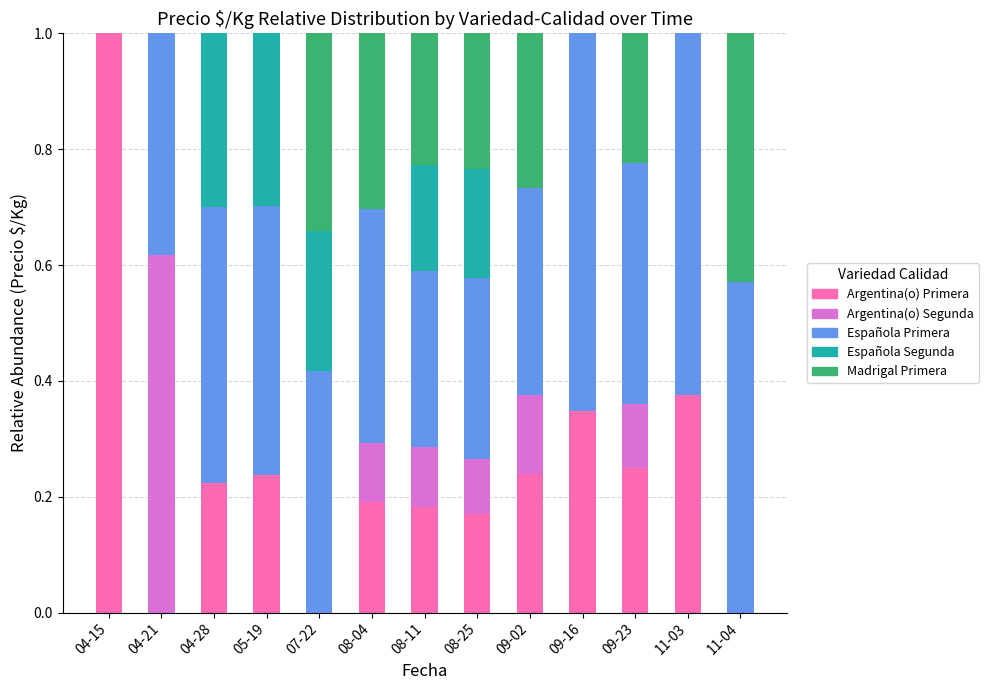

What is the highest value of the Argentina(o) Primera series?

1.0